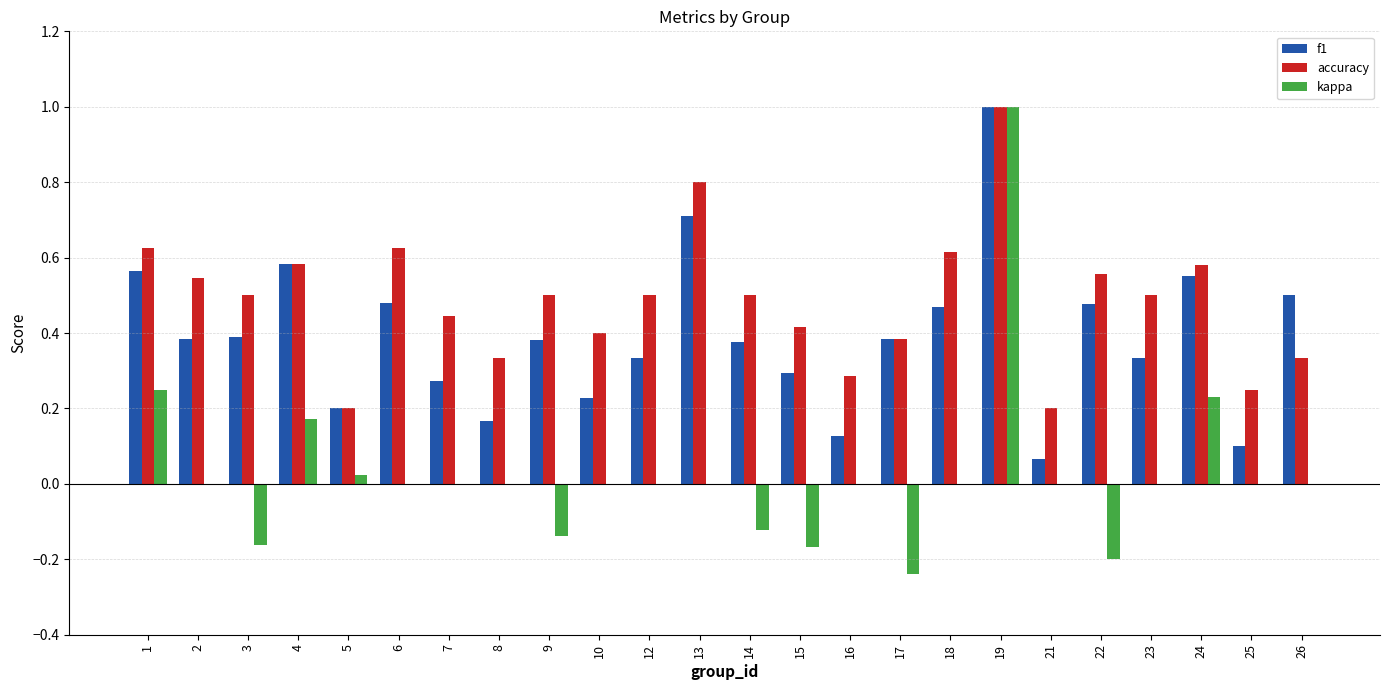

Is the value of f1 at 13 greater than the value of kappa at 25?

Yes